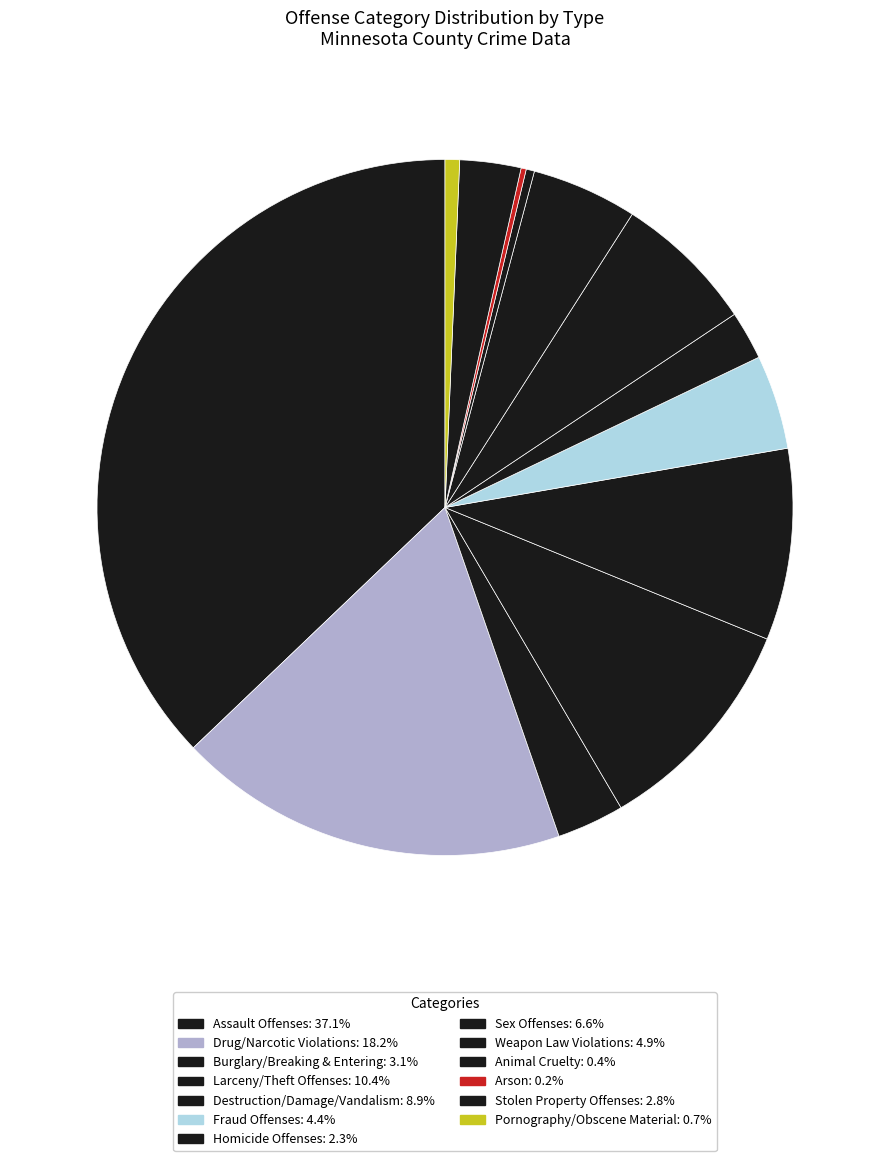

To the nearest percent, what is the average slice percentage?

8%